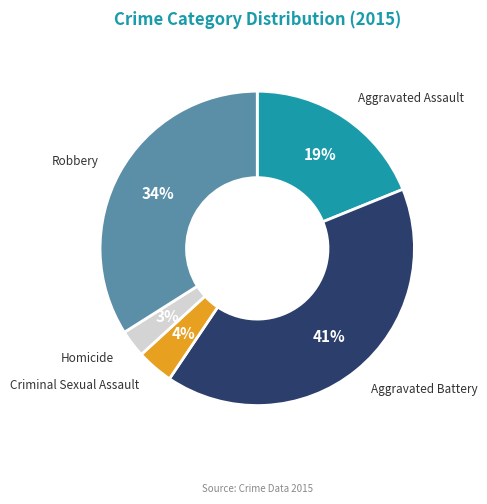

To the nearest percent, what is the difference between the largest and smallest slice percentages?

38%